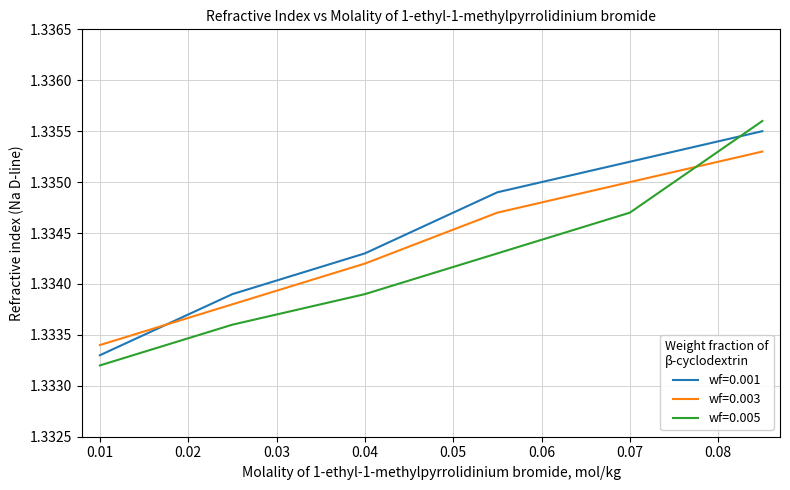

List the series in order of their overall mean, lowest first.

wf=0.005, wf=0.003, wf=0.001